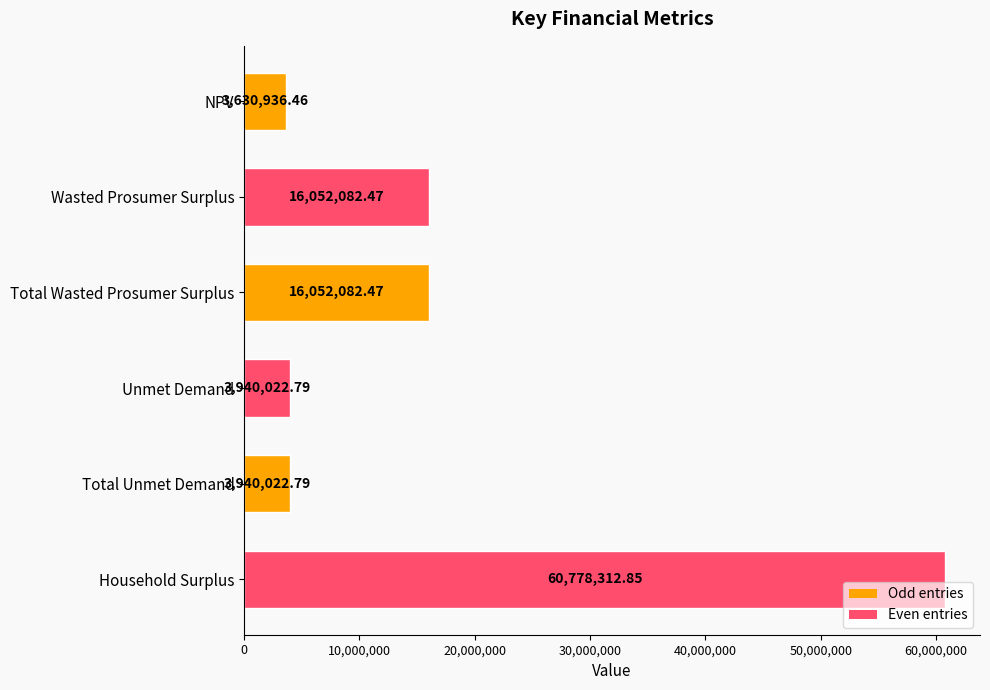

What is the label of the 4th bar from the top?

Unmet Demand